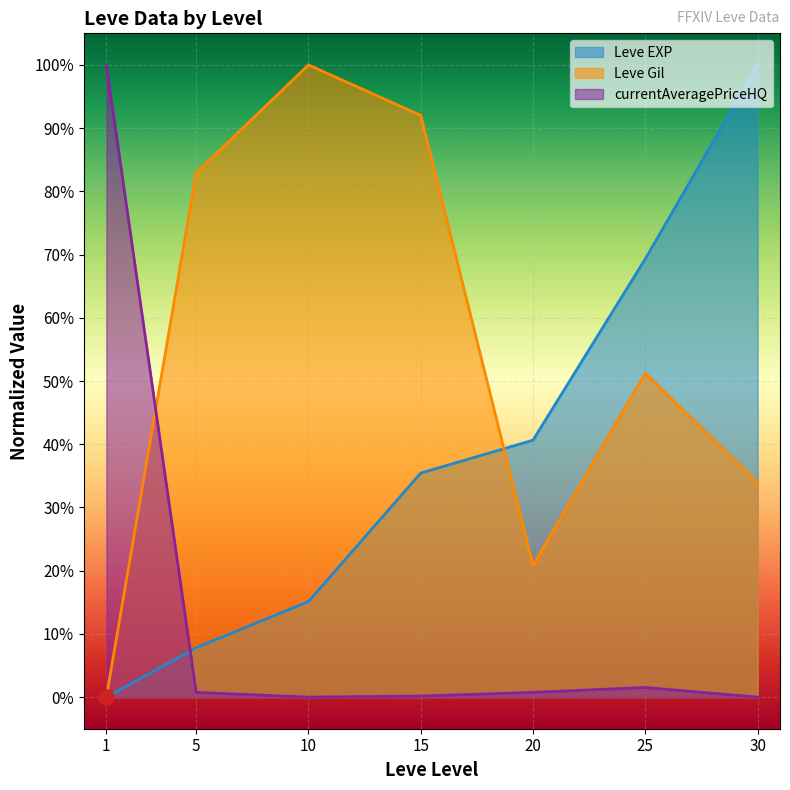

Which series has the largest total across all categories?

Leve Gil